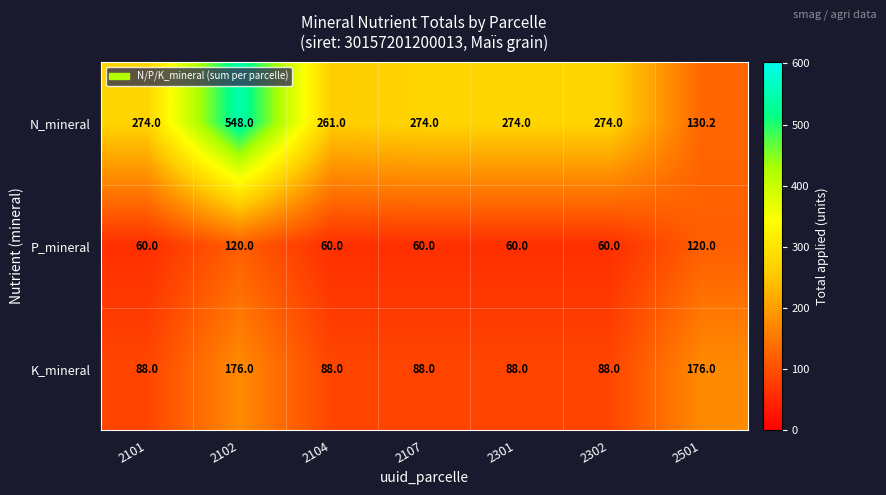

Which series has the widest spread of values?

N_mineral